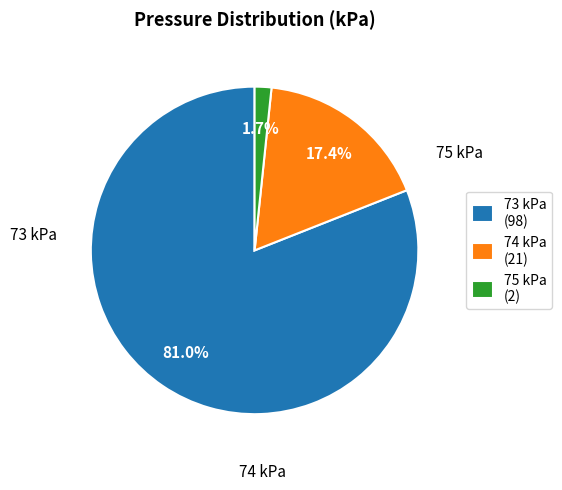

To the nearest percent, what portion does 75 kPa represent?

2%